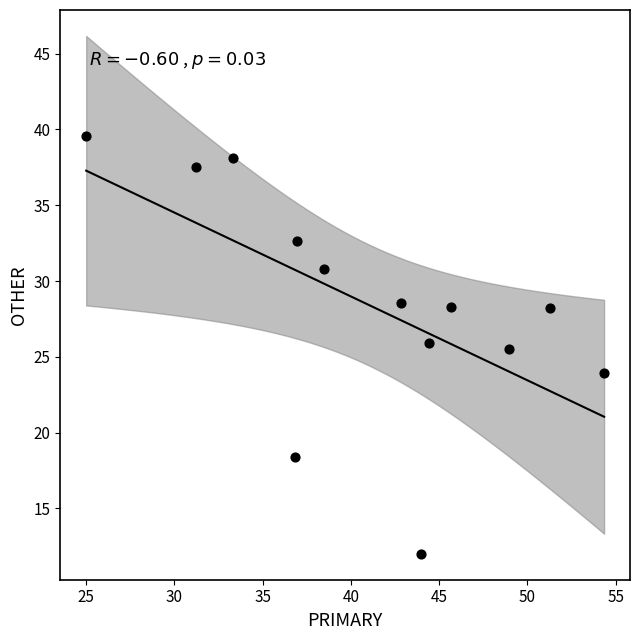

What is the range of Y values (max minus min)?

27.6